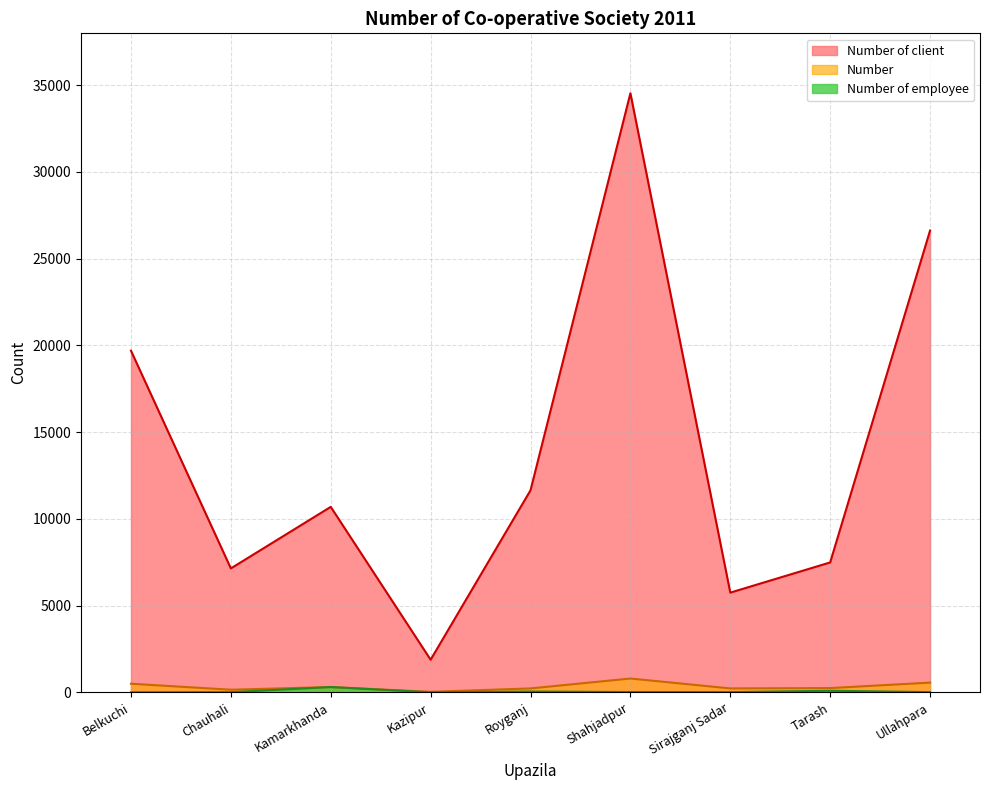

What is the label of the 5th point from the right?

Royganj